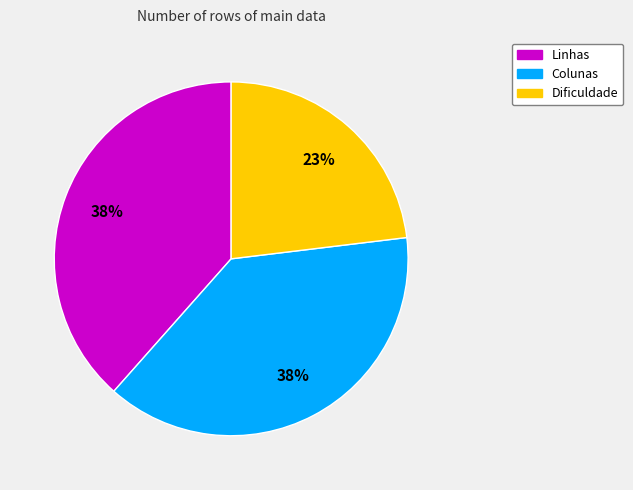

Approximately how many times larger is the value at Dificuldade compared to Colunas?

0.6